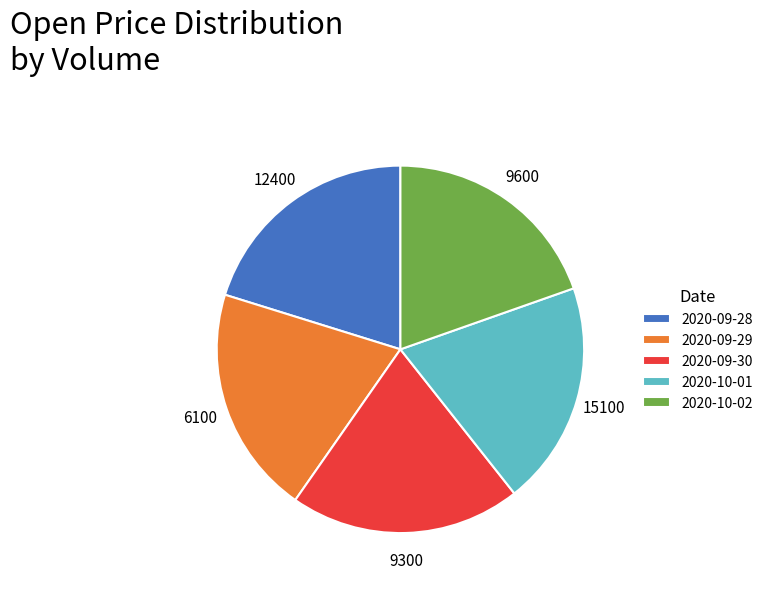

Is the sum of 2020-10-02 and 2020-09-30 greater than half?

No